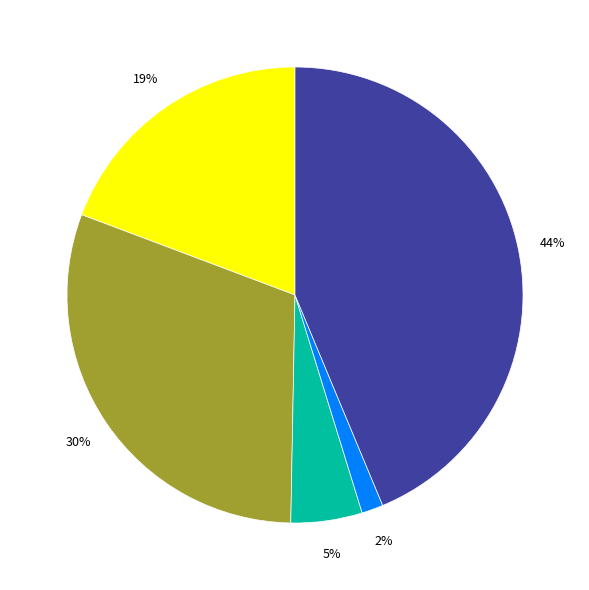

Does any single category account for the majority?

No